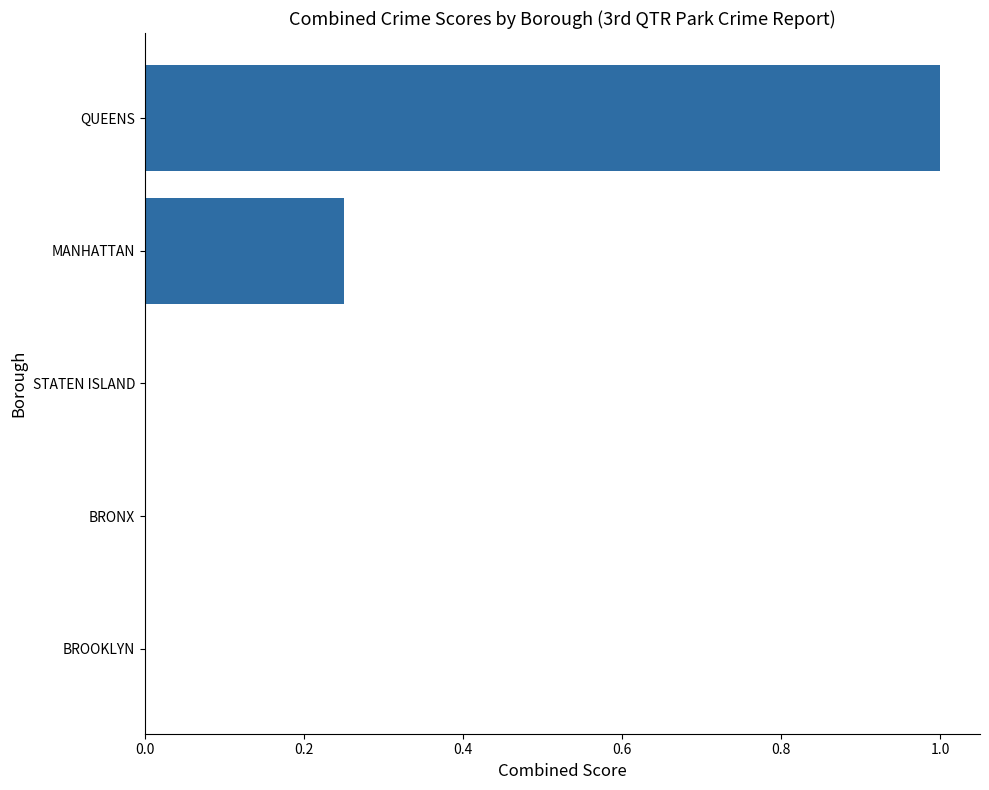

Count the values in the range 0 to 1.

5